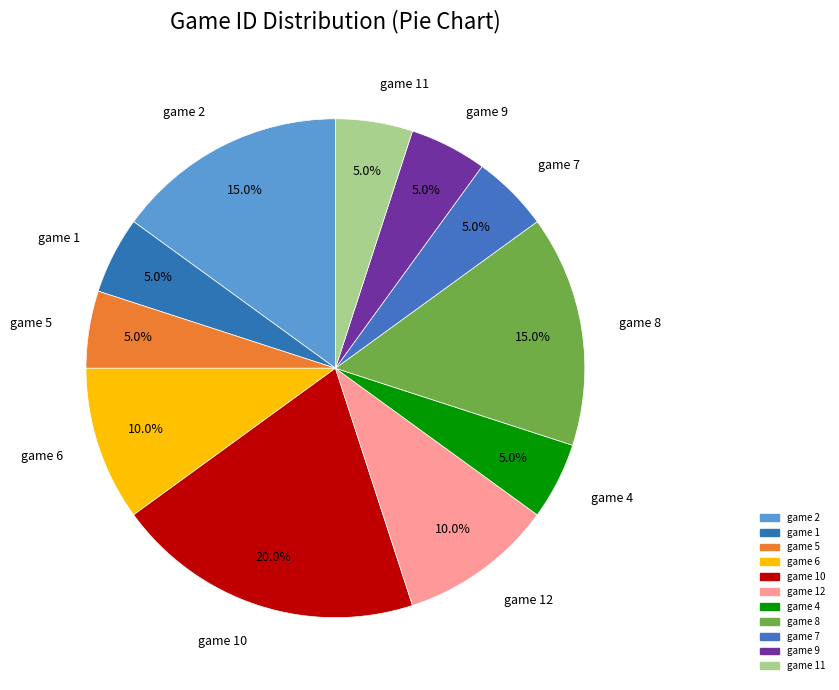

Which slice is the smallest?

1